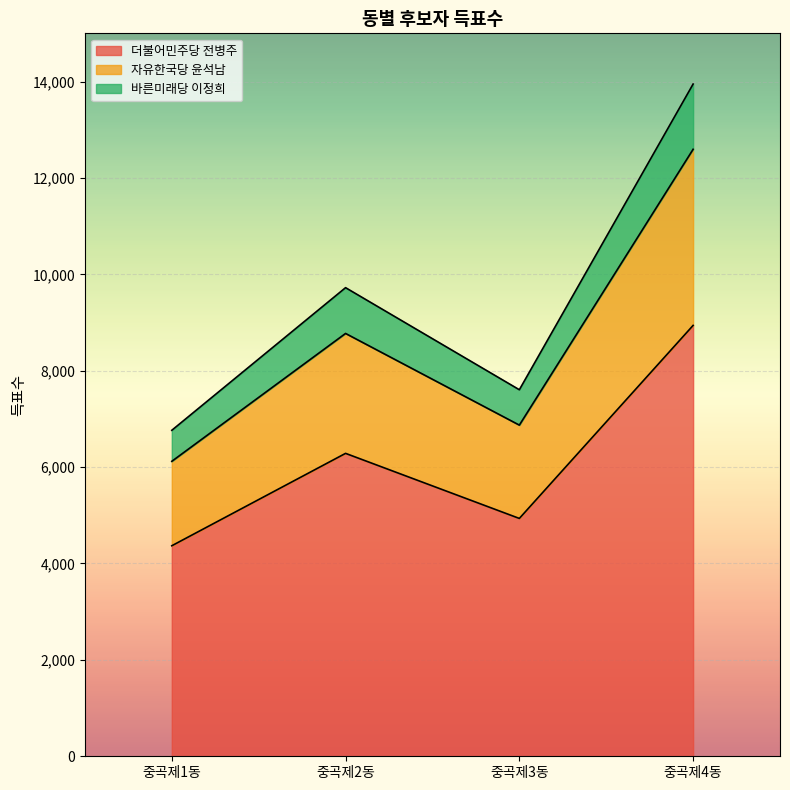

What is the minimum value for 더불어민주당 전병주?

4368